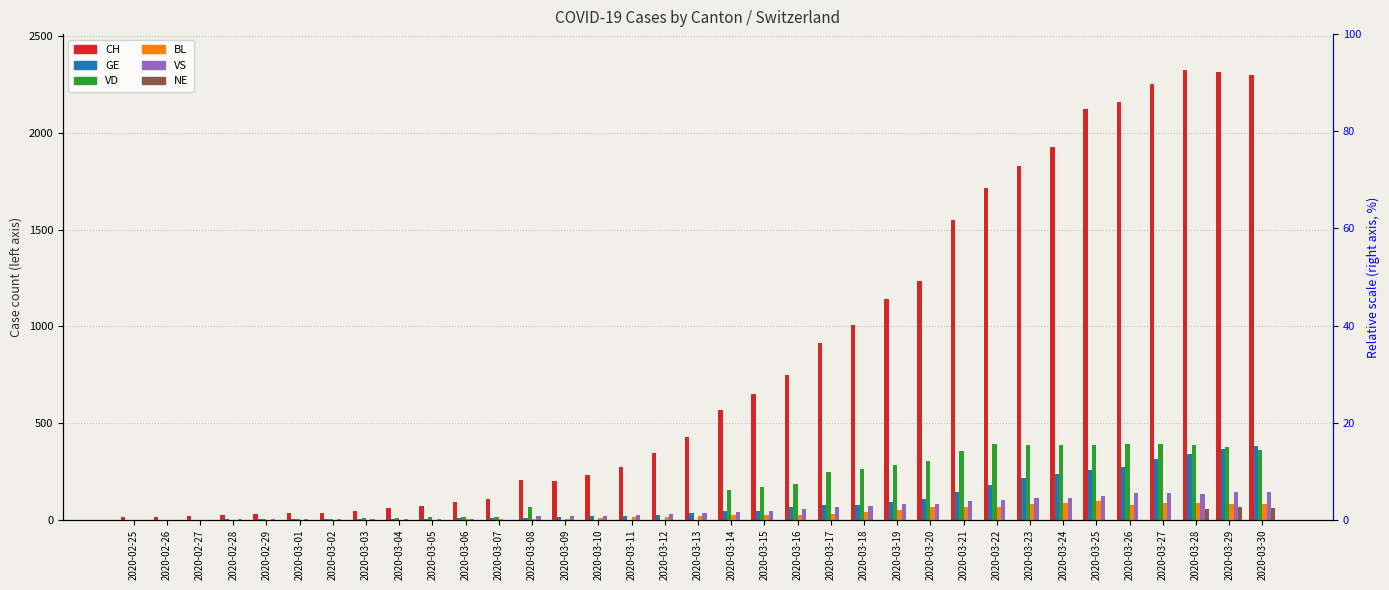

What is the approximate value of CH at 2020-03-04?

59